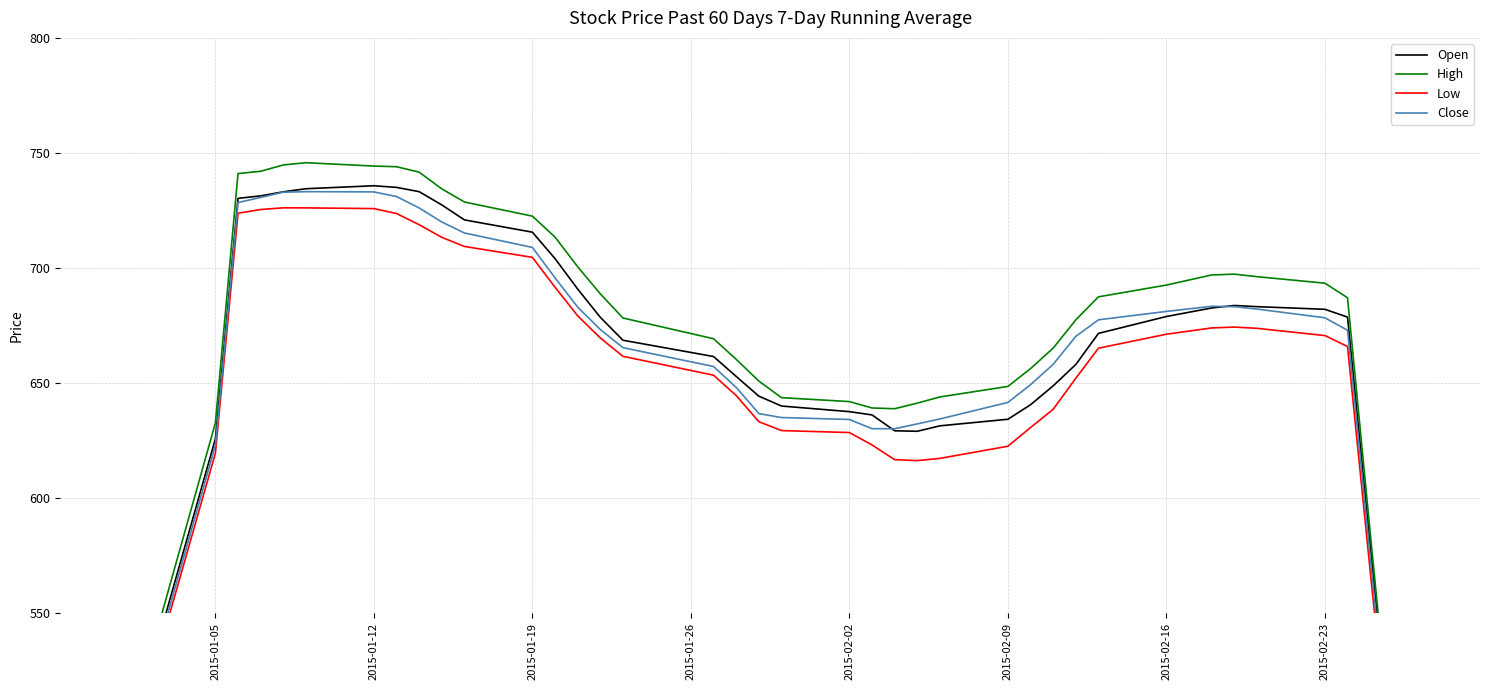

What is the average value of the High series?

663.4